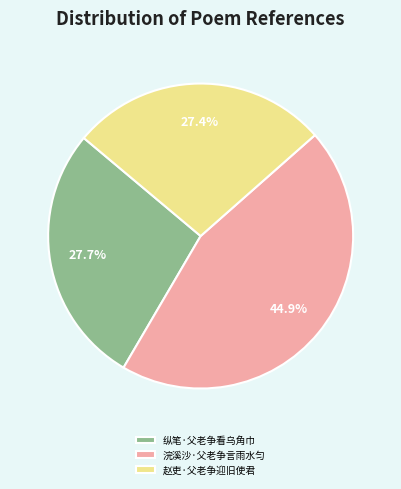

Is the sum of 浣溪沙·父老争言雨水匀 and 纵笔·父老争看乌角巾 greater than half?

Yes